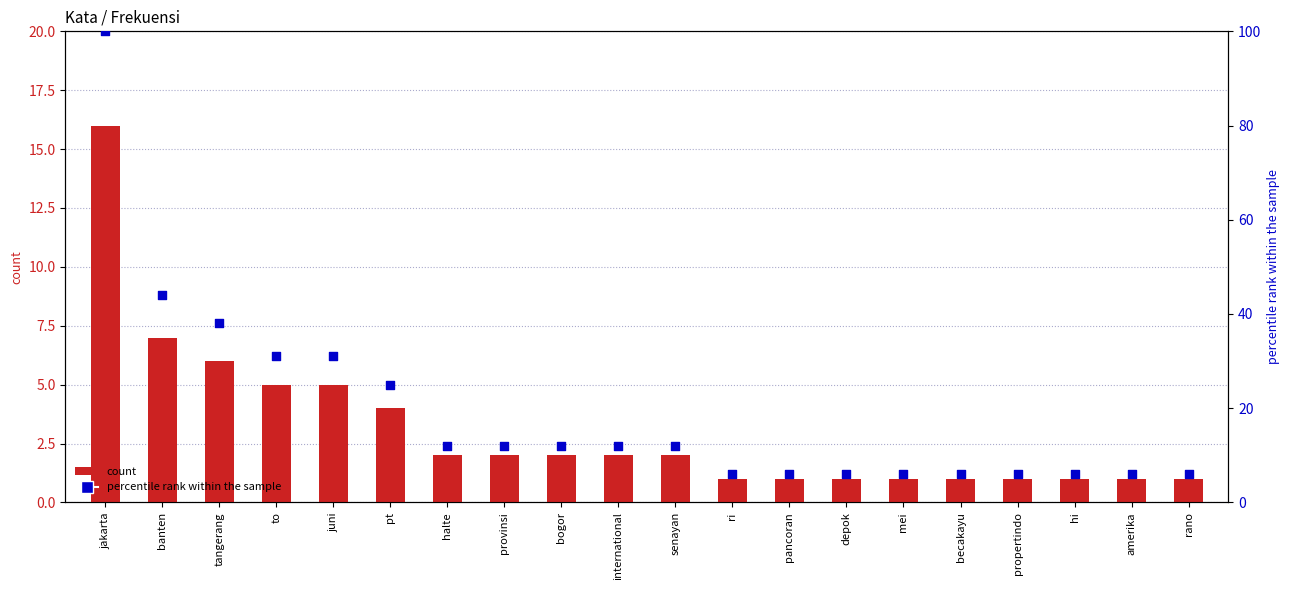

At which category is the sum across all series the highest?

jakarta